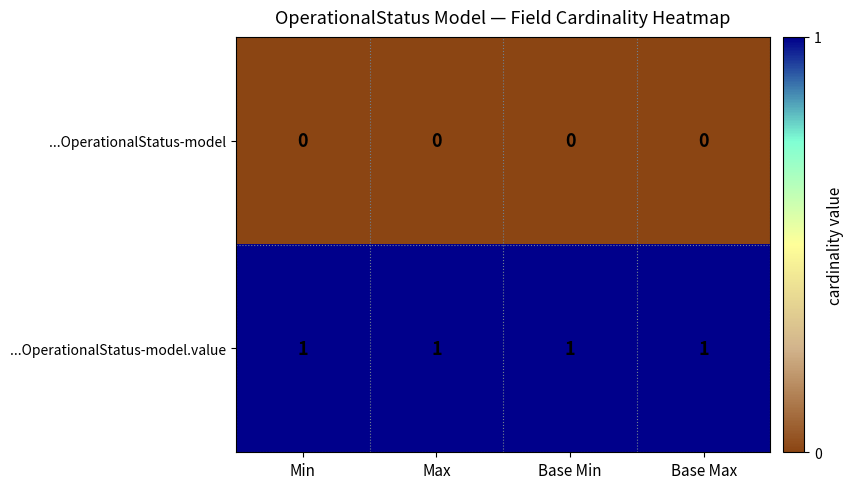

The ...OperationalStatus-model.value series shows 1 at Base Min. True or false?

True